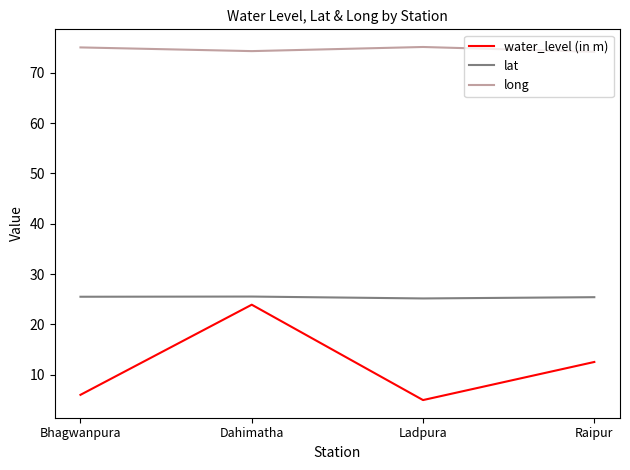

True or false: long and water_level (in m) cross at least once.

False